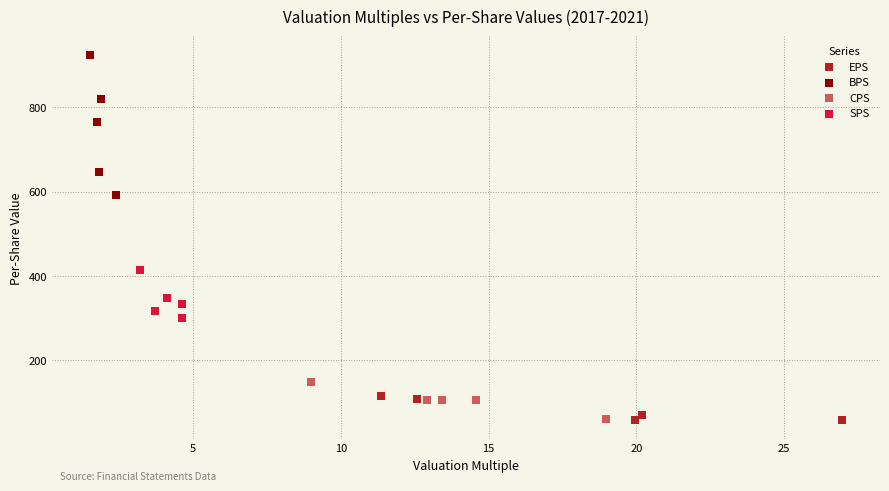

What are all the series names shown in the legend?

EPS, BPS, CPS, SPS